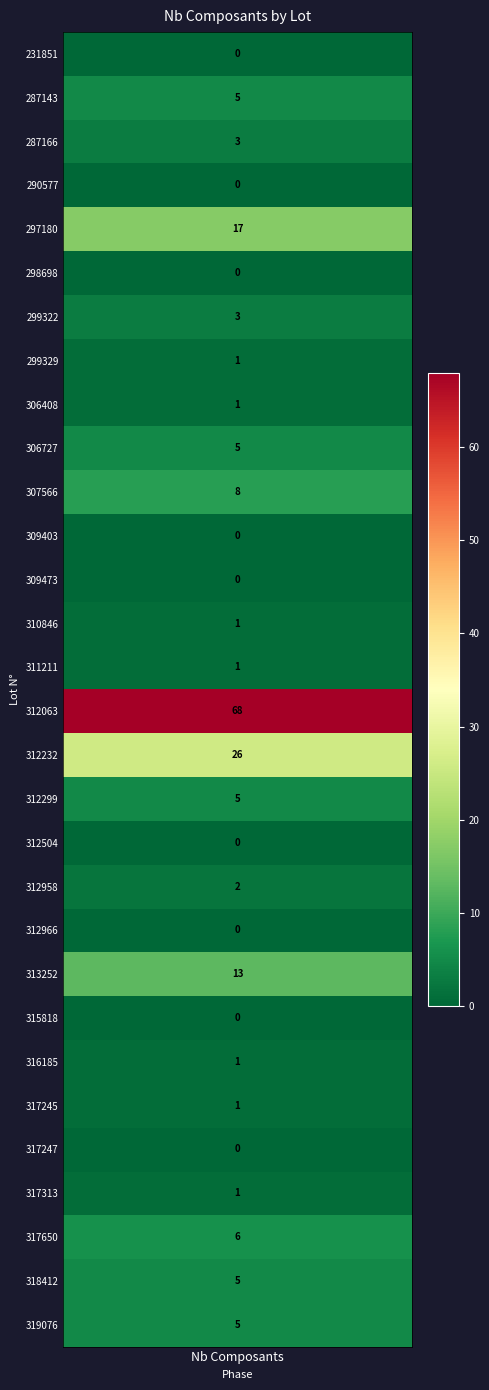

What is the sum of all values?

178